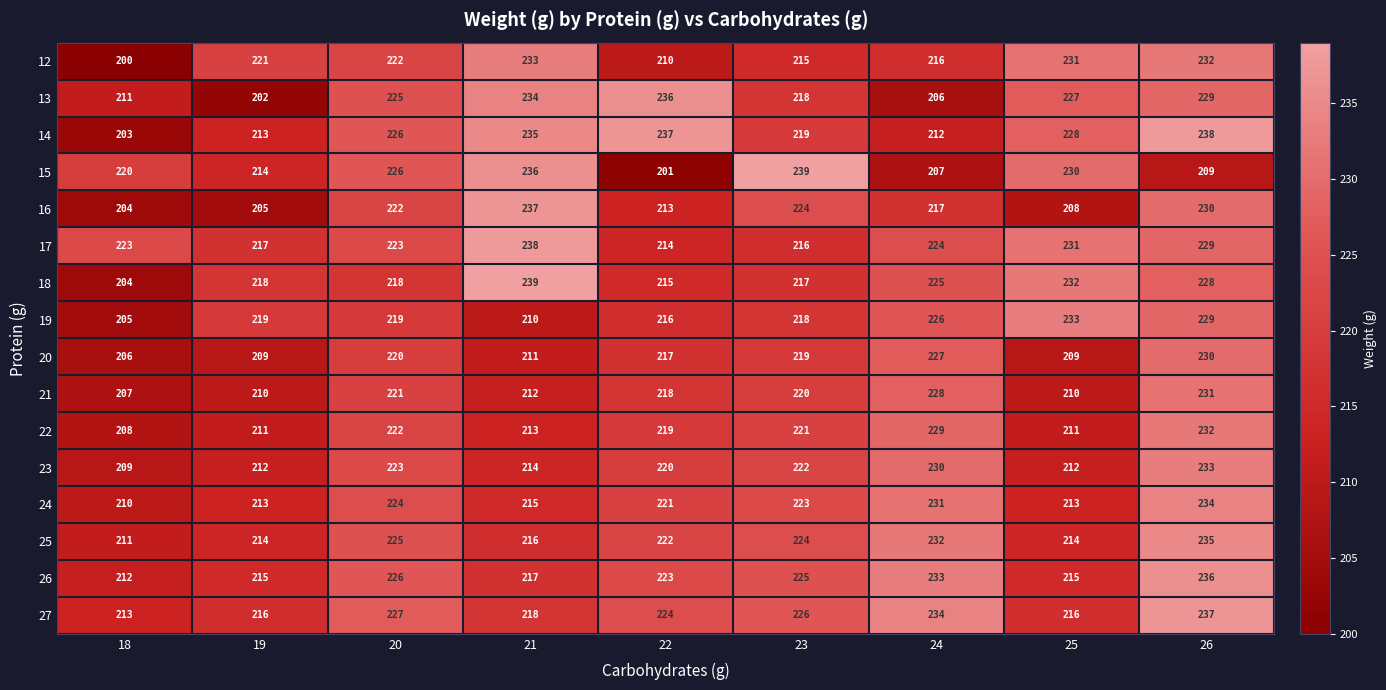

What is the difference between the second highest and second lowest values in the 20 series?

18